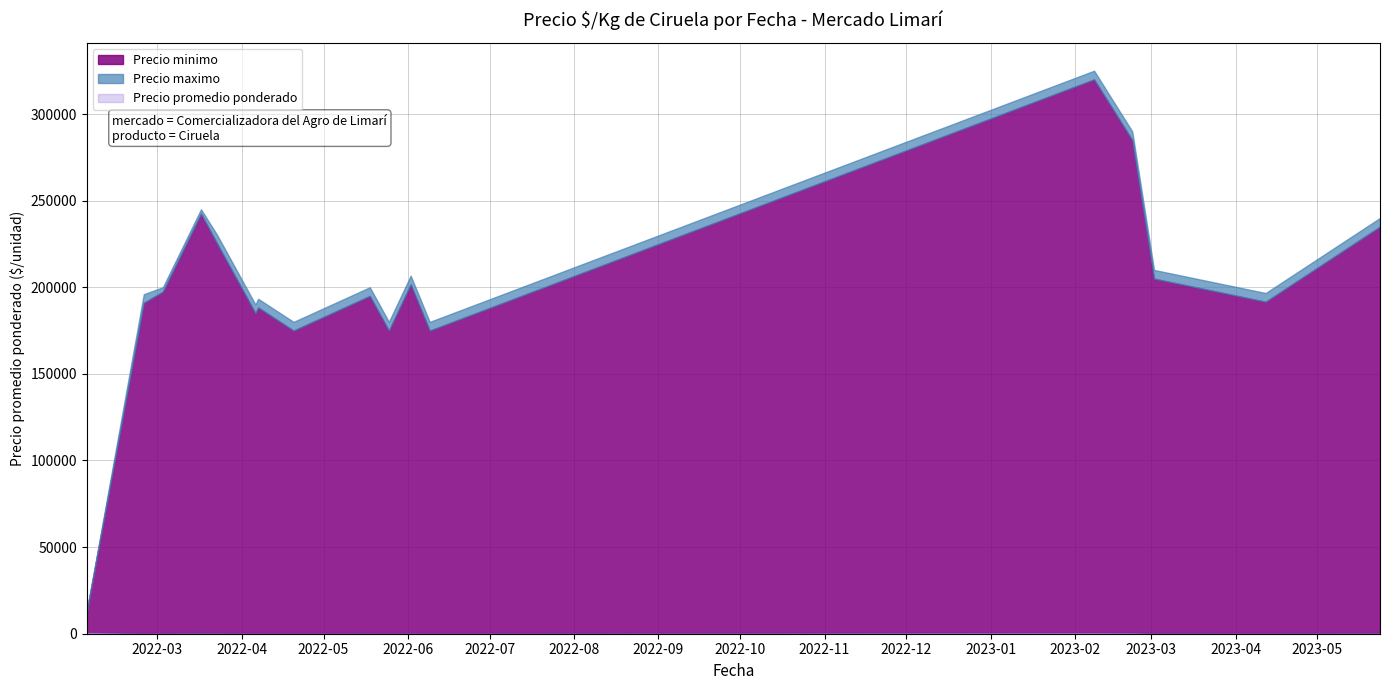

How many categories are shown in the chart?

40